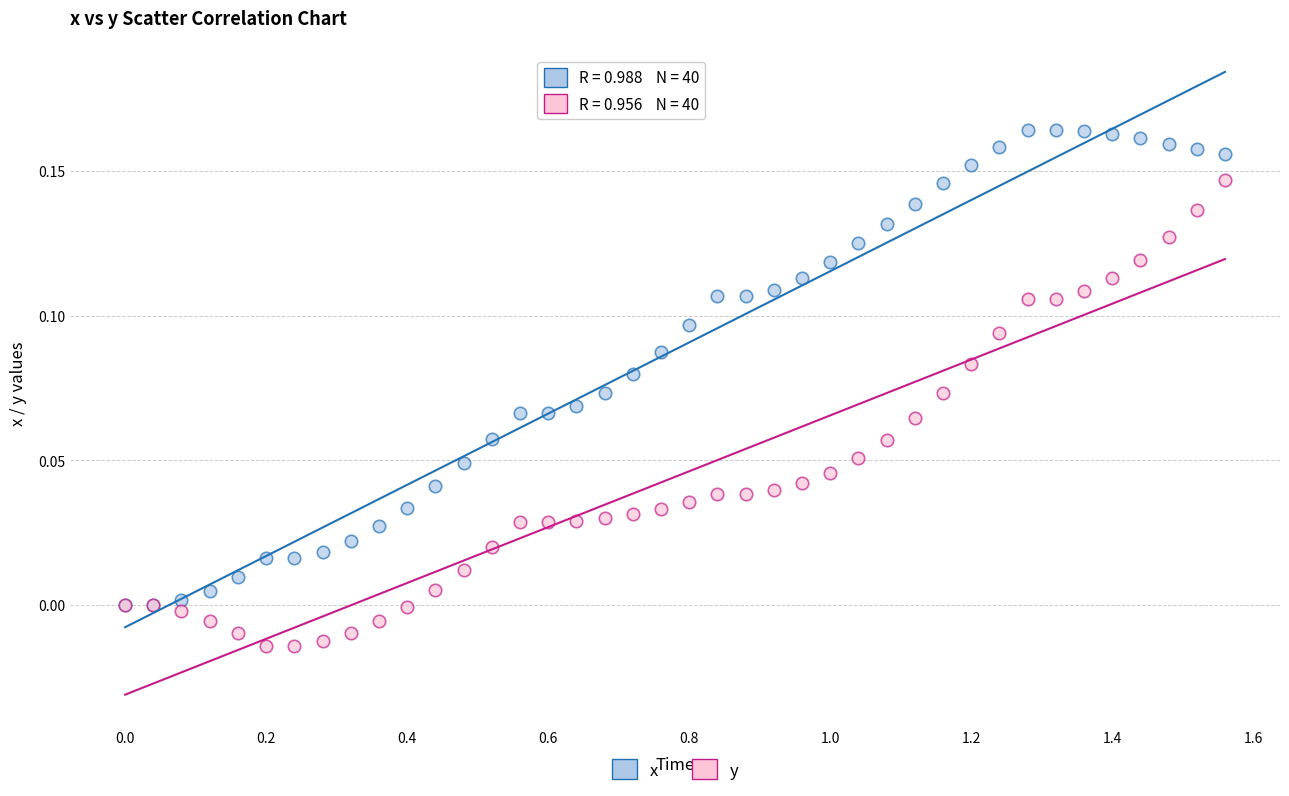

Which series reaches the minimum Y coordinate?

y